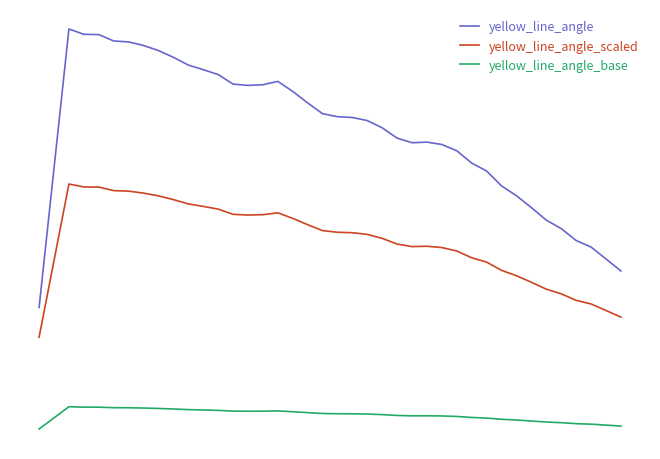

What is the value of the yellow_line_angle point at the 18th from the left?

0.1